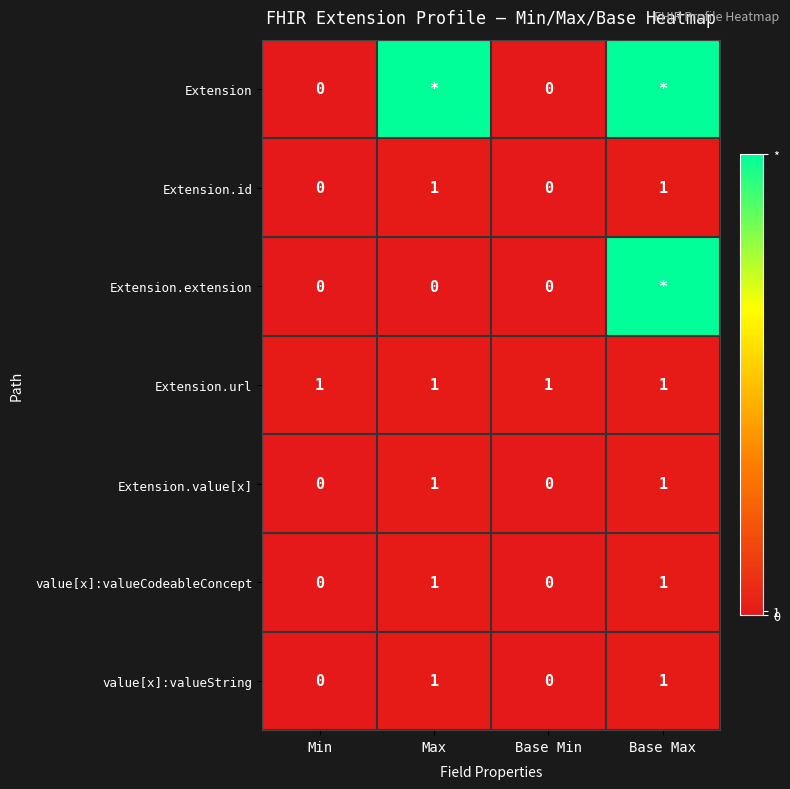

The Extension.value[x] series shows 2 at Max. True or false?

False